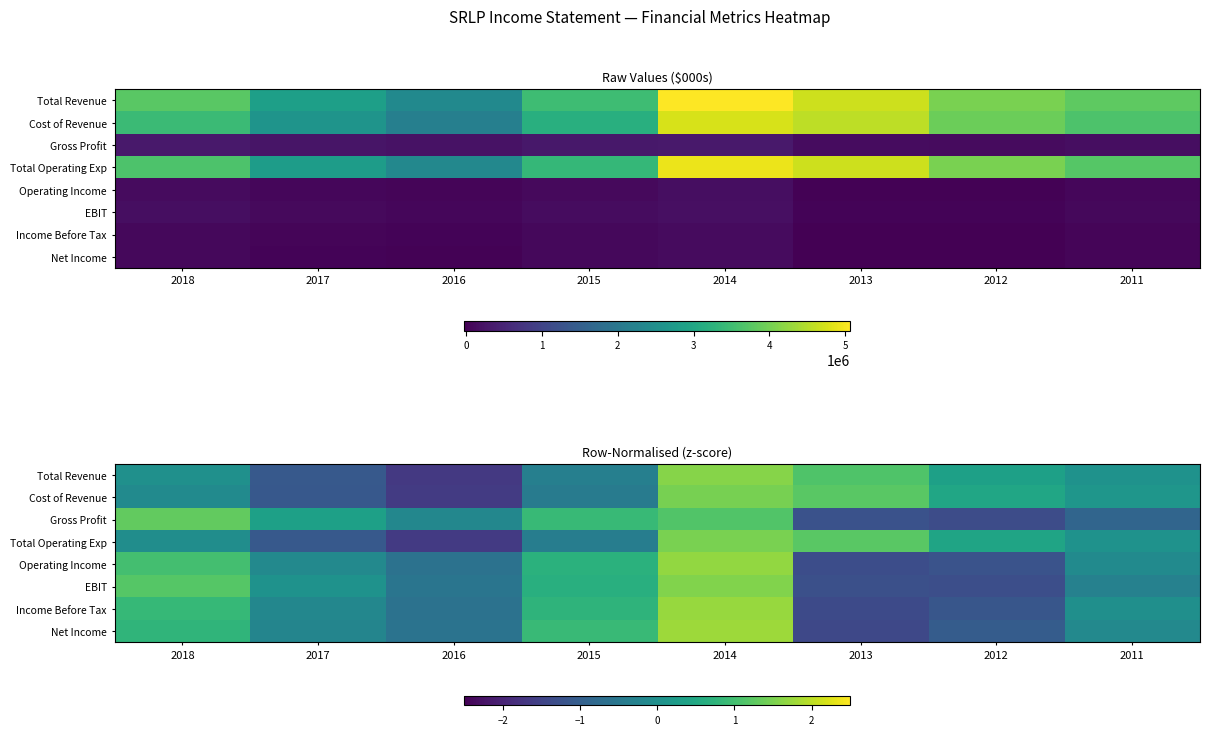

How many negative values does the Net Income series have?

5